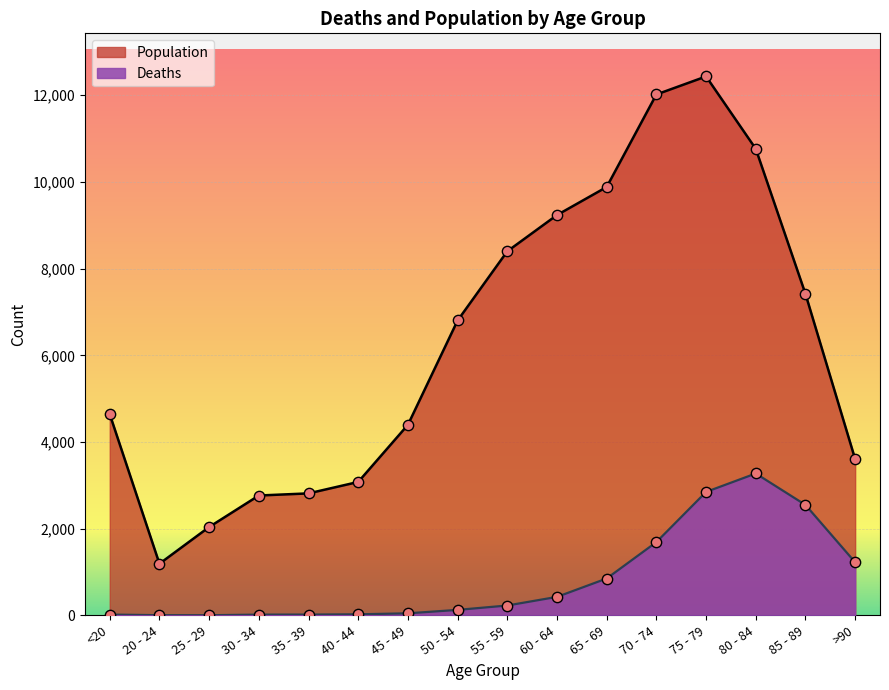

What is the total value across all series at 60 - 64?

9662